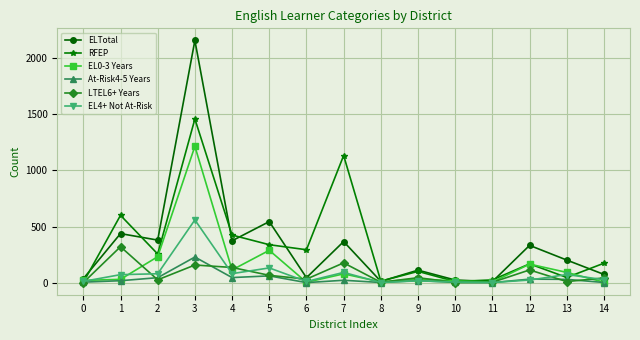

What is the greatest value displayed?

2159